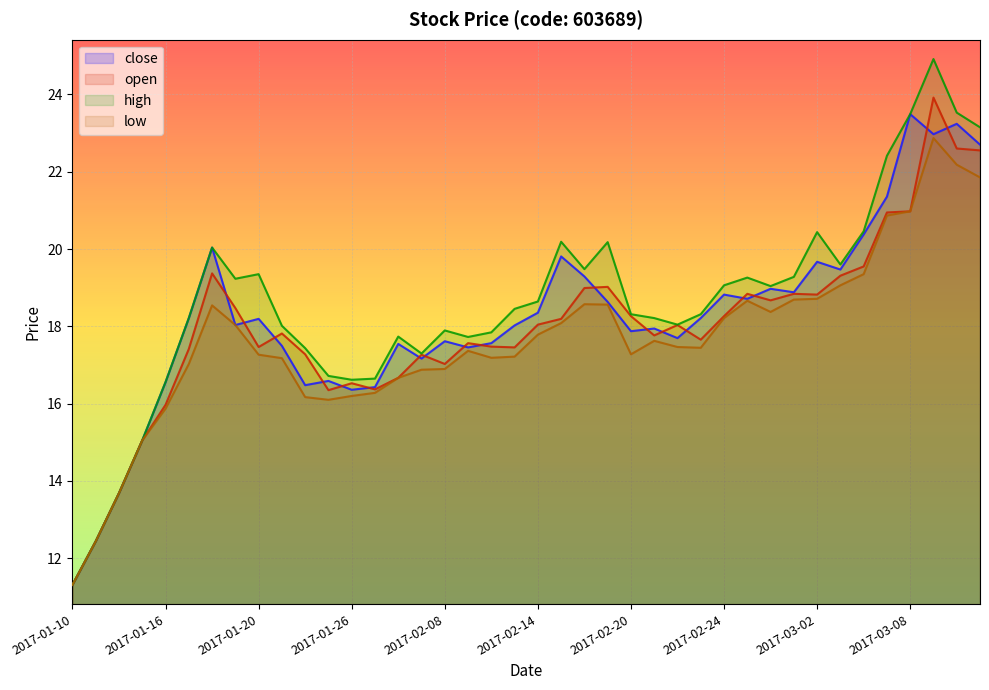

What is the label of the 39th point from the right?

2017-01-11